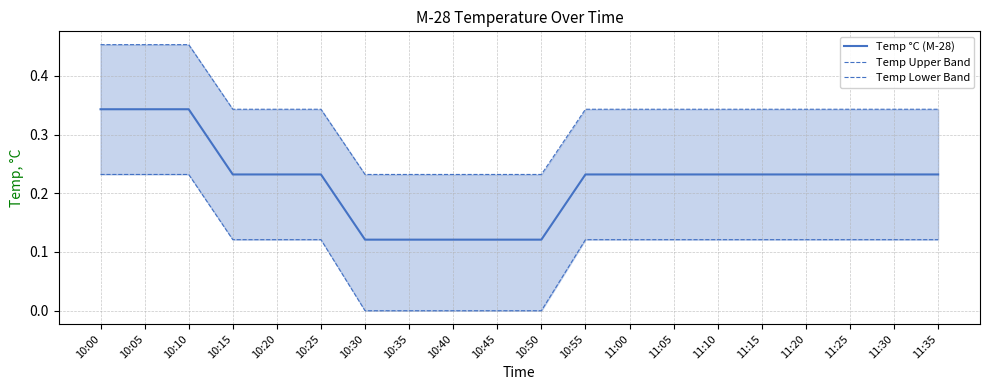

The value of Temp Upper Band at 11:05 is 0.3. True or false?

True